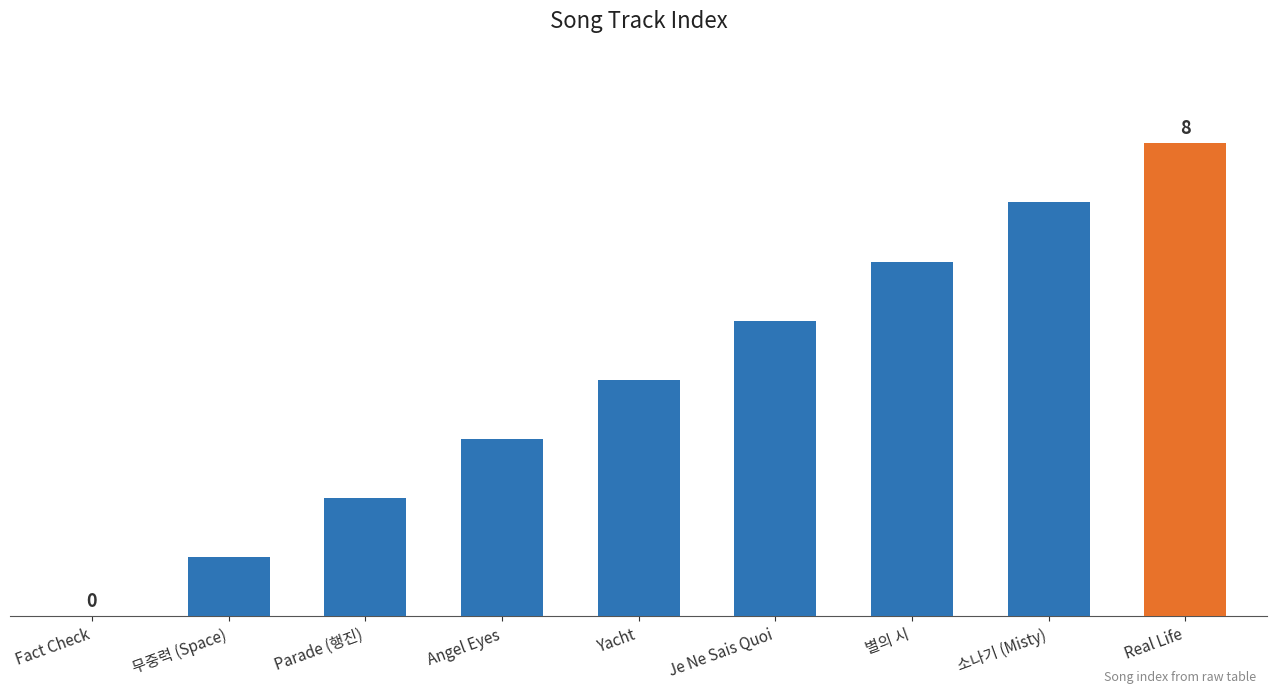

How many distinct data groups are displayed?

1